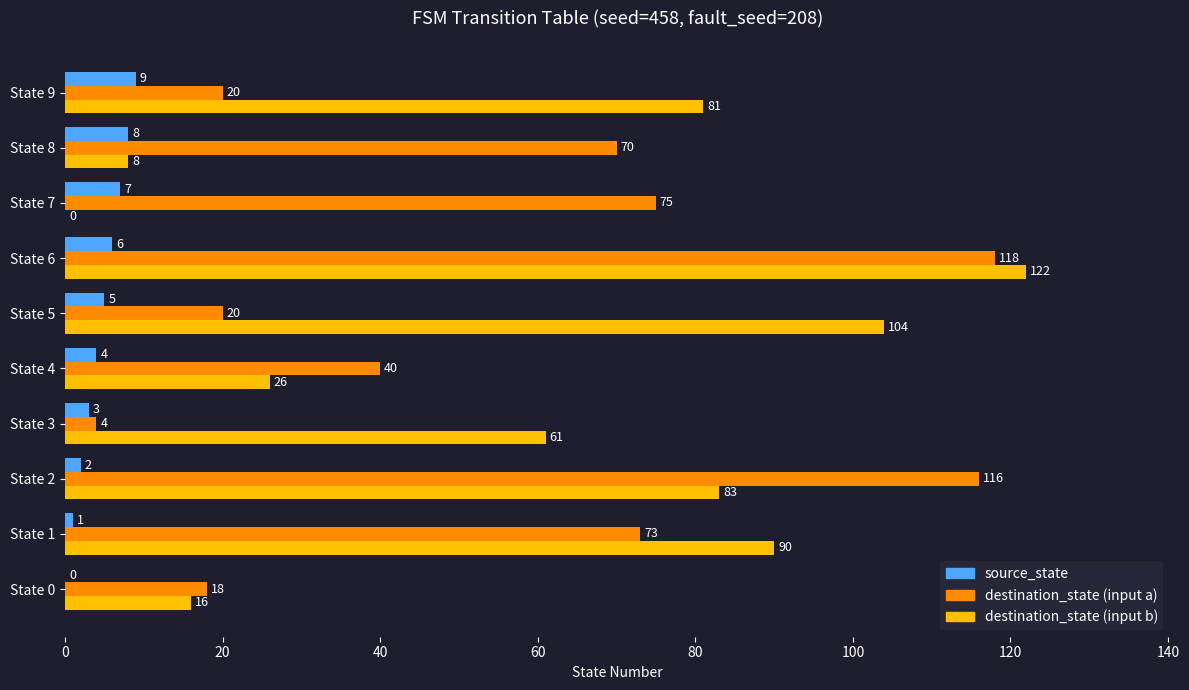

What is the sum of the source_state values at State 7 and State 4?

11